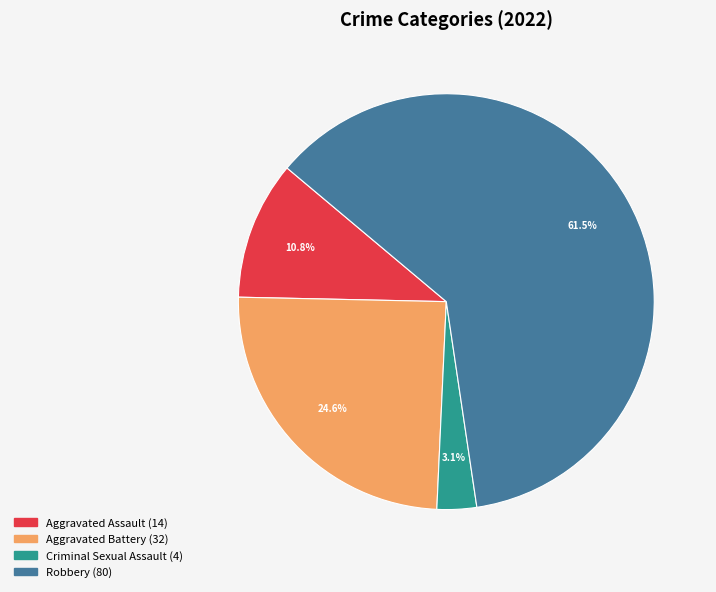

Is there a majority slice in this chart?

Yes